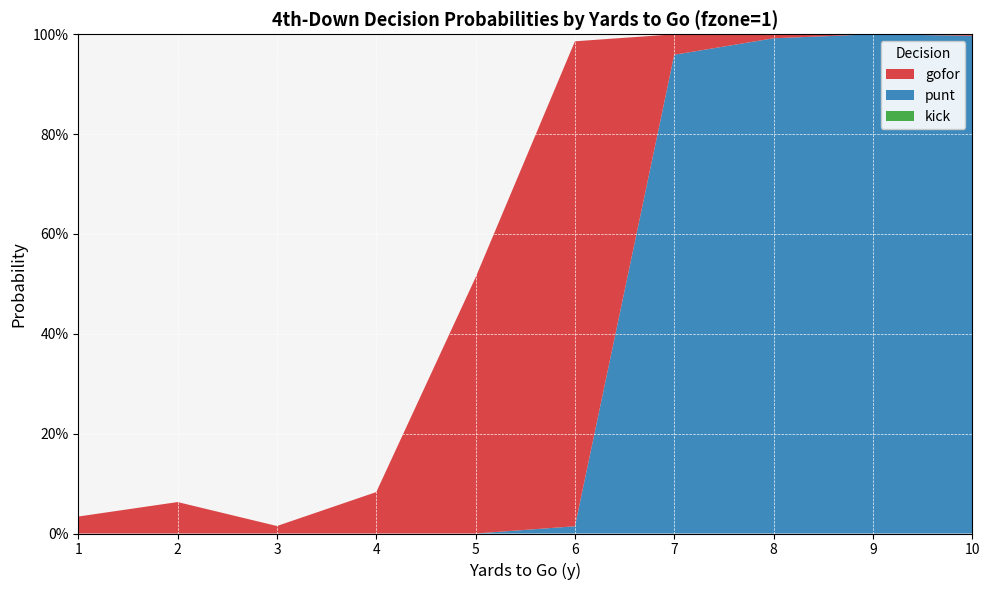

Reading left to right, transcribe all the data shown in this chart.

gofor: 1=0.0	2=0.1	3=0.0	4=0.1	5=0.5	6=1.0	7=0.0	8=0.0	9=0.0	10=0.0
punt: 1=0.0	2=0.0	3=0.0	4=0.0	5=0.0	6=0.0	7=1.0	8=1.0	9=1.0	10=1.0
kick: 1=0.0	2=0.0	3=0.0	4=0.0	5=0.0	6=0.0	7=0.0	8=0.0	9=0.0	10=0.0